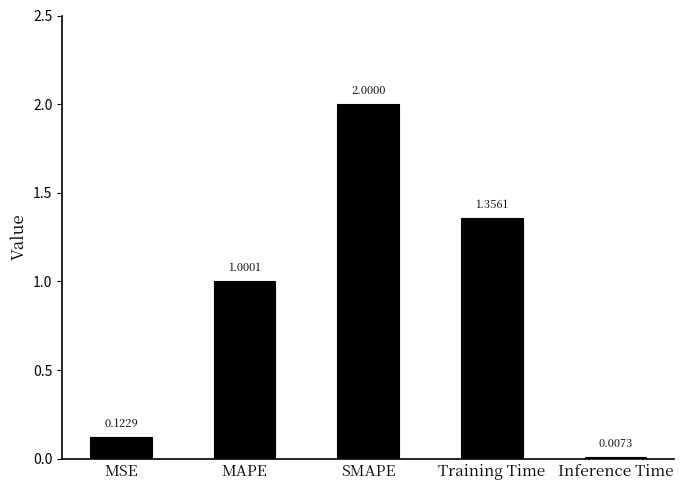

How many values exceed 1?

3